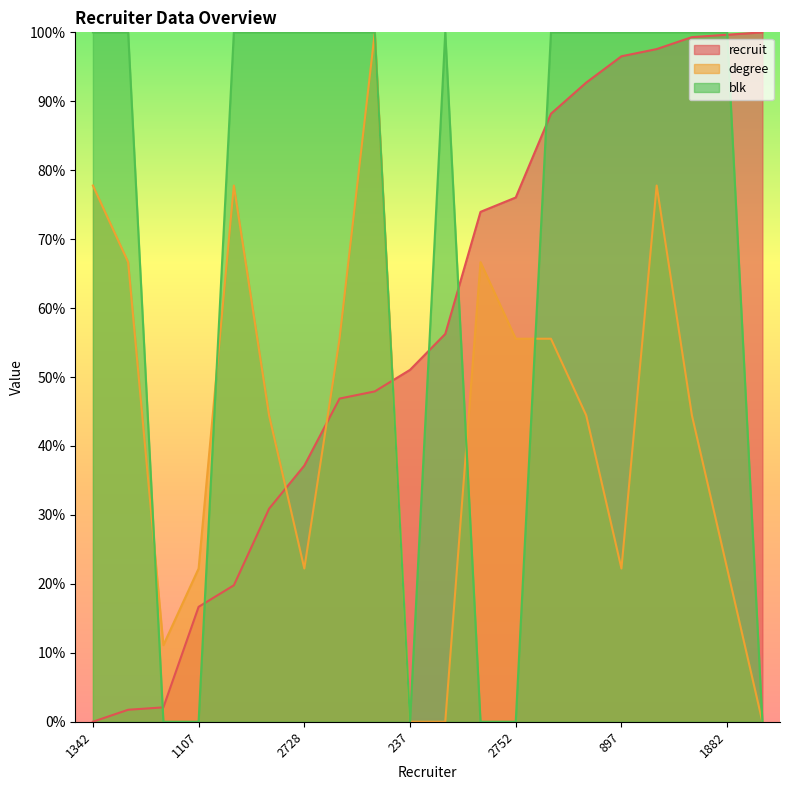

How many lines are shown in the chart?

3